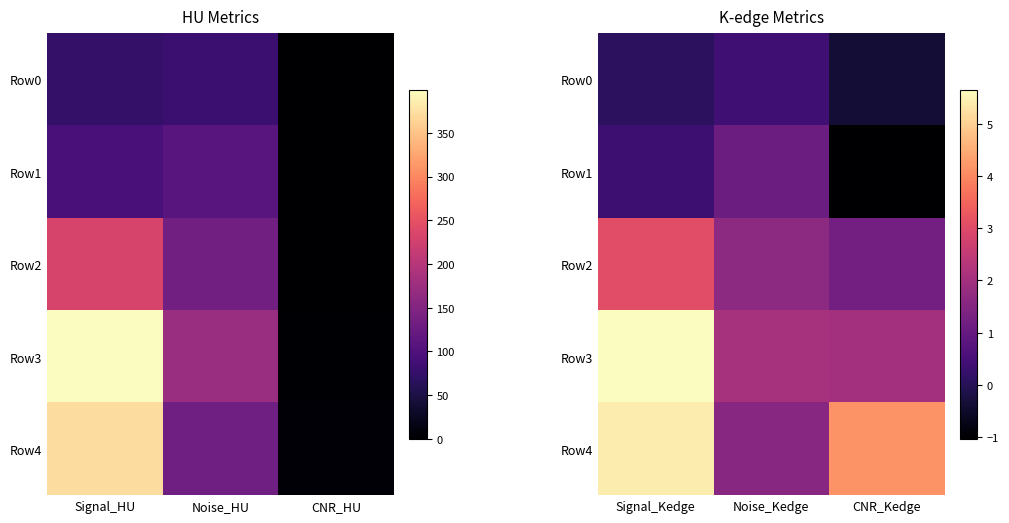

List the labels in order of Row2 value, largest first.

Signal_Kedge, Noise_Kedge, CNR_Kedge